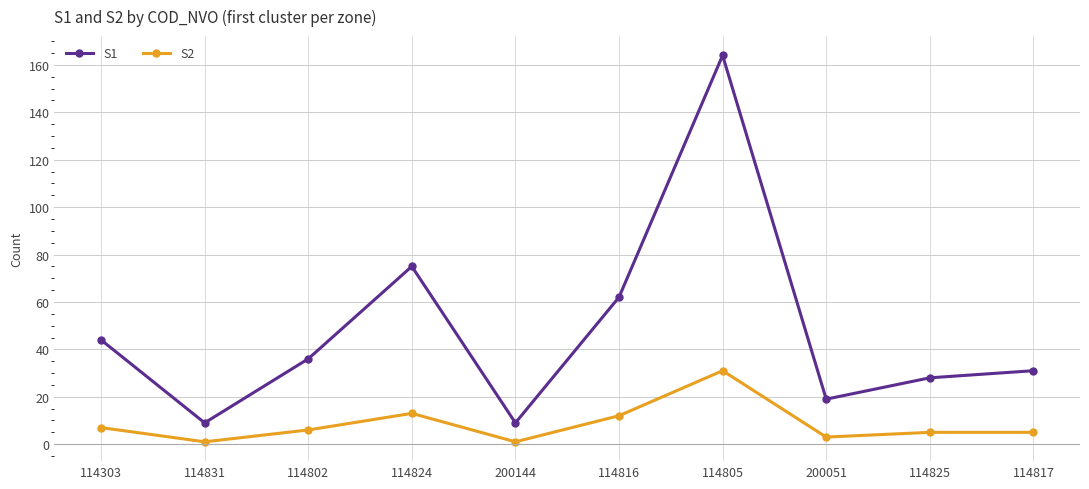

What is the label of the 9th point from the right?

114831